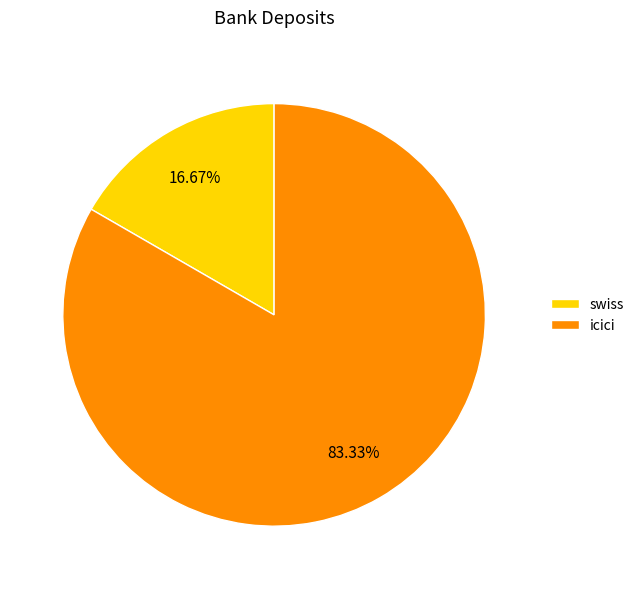

Which slice is the largest?

icici